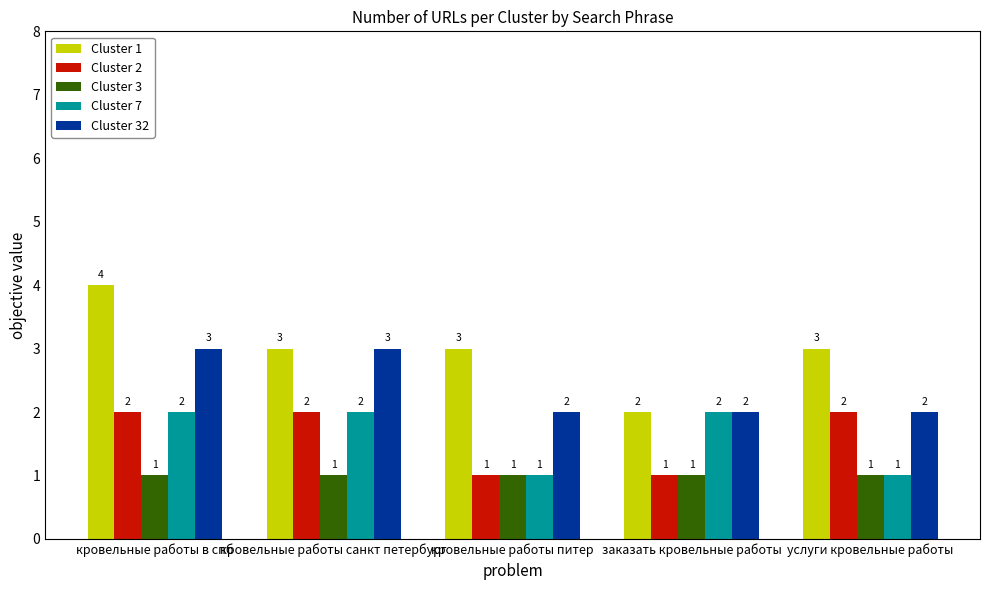

What are all the series names shown in the legend?

Cluster 1, Cluster 2, Cluster 3, Cluster 7, Cluster 32